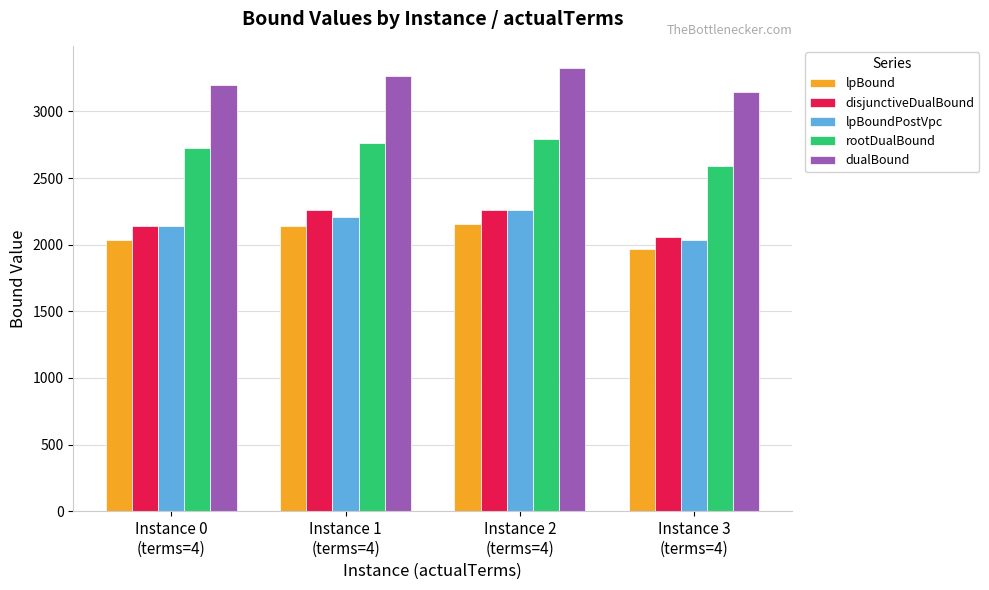

How many series are shown in this chart?

5